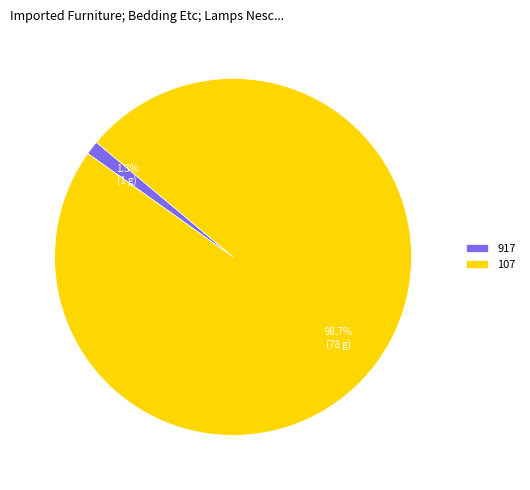

Rank the categories by value from lowest to highest.

917, 107